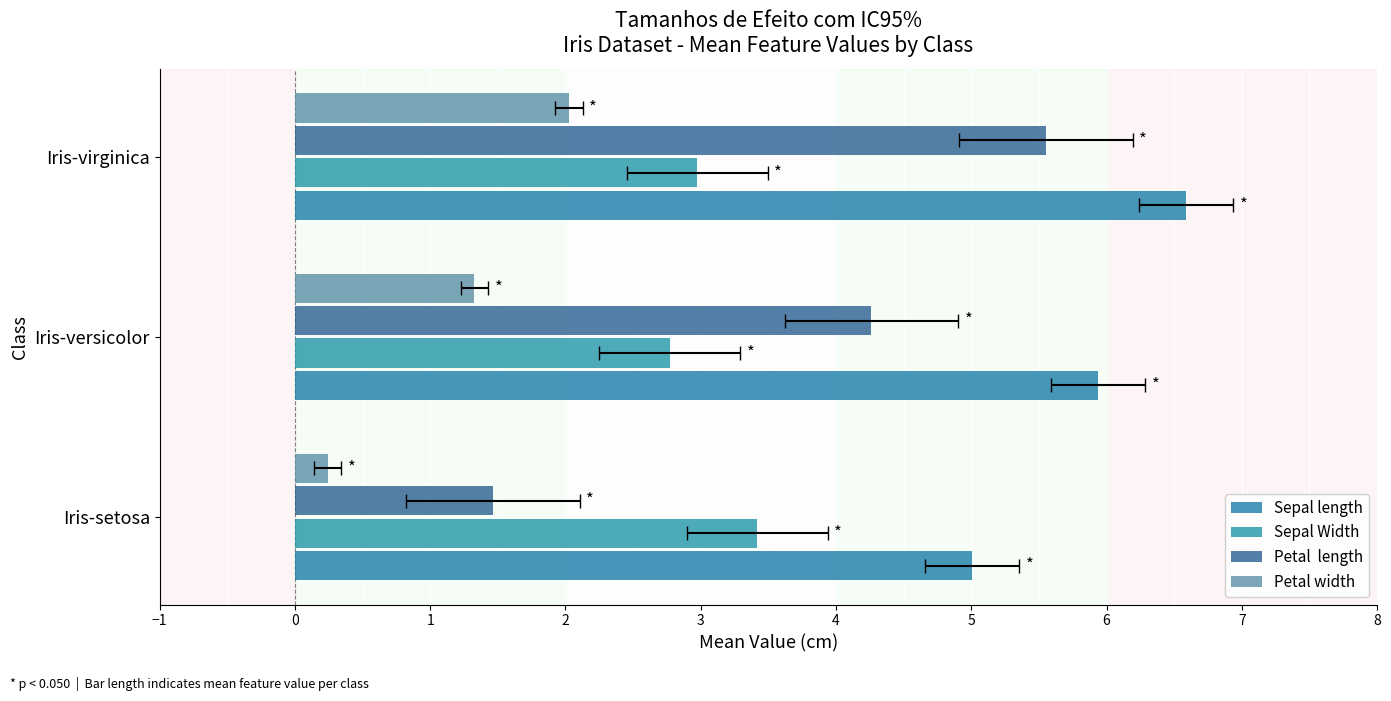

What is the sum of the Petal width values at Iris-virginica and Iris-versicolor?

3.4